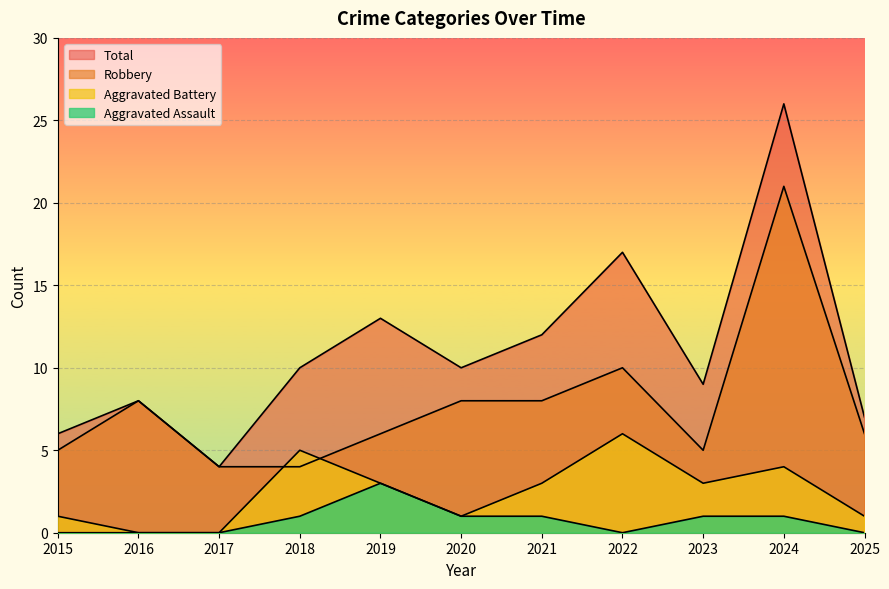

At 2024, list the series in order from smallest to largest.

Aggravated Assault, Aggravated Battery, Robbery, Total